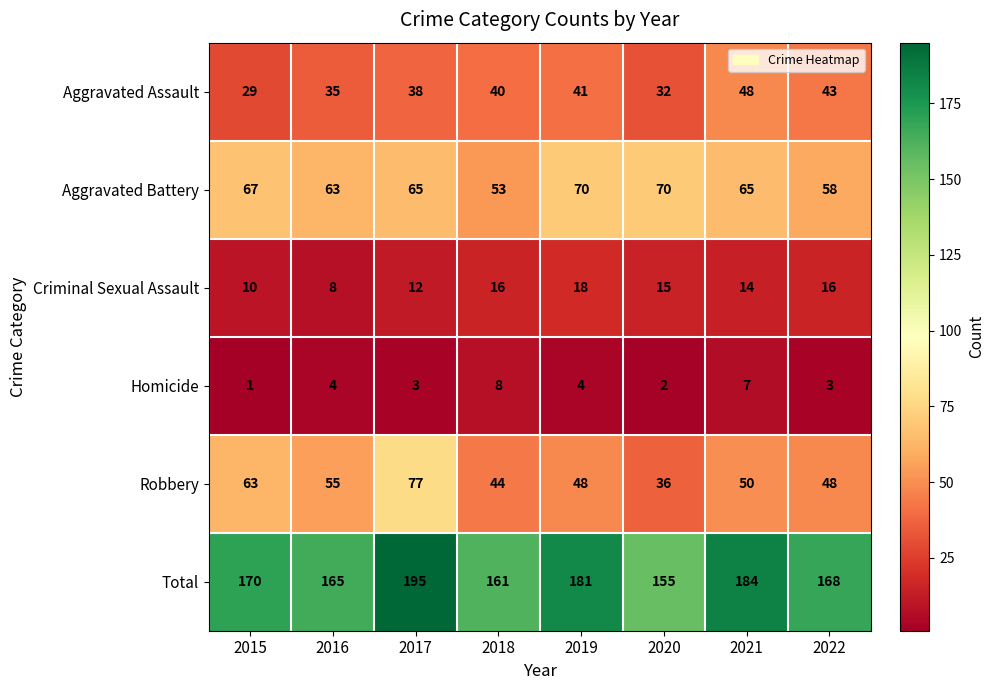

Which series has the widest spread of values?

Robbery